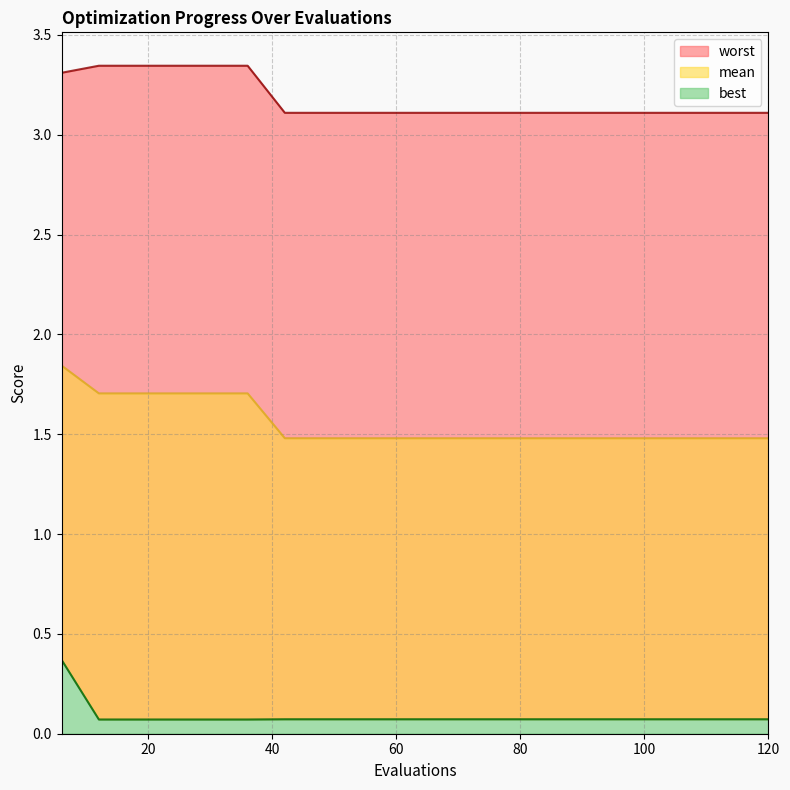

What are all the series names shown in the legend?

mean, best, worst